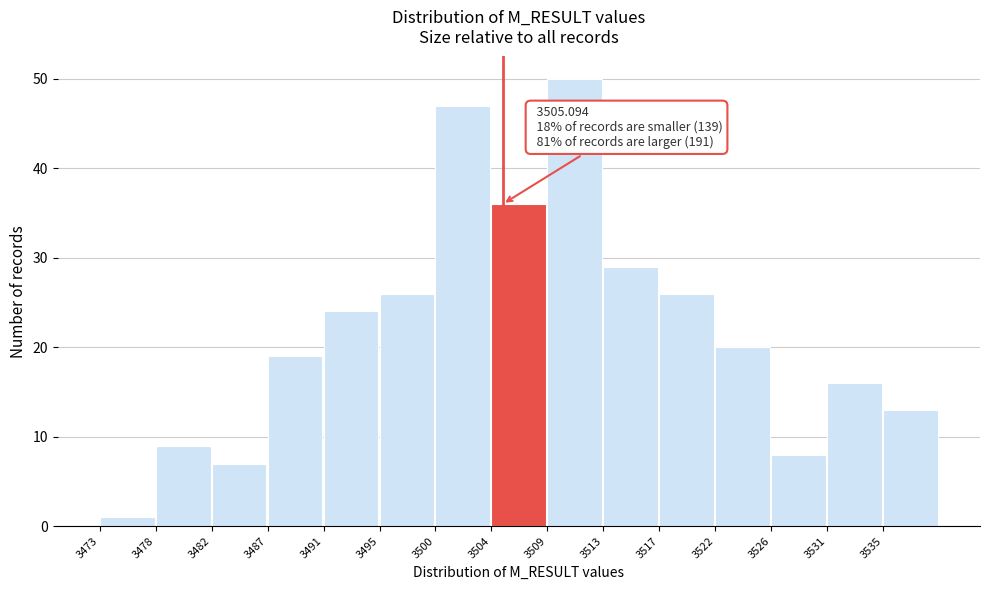

Which range on the x-axis has the tallest bar?

3508.5 to 3513.0